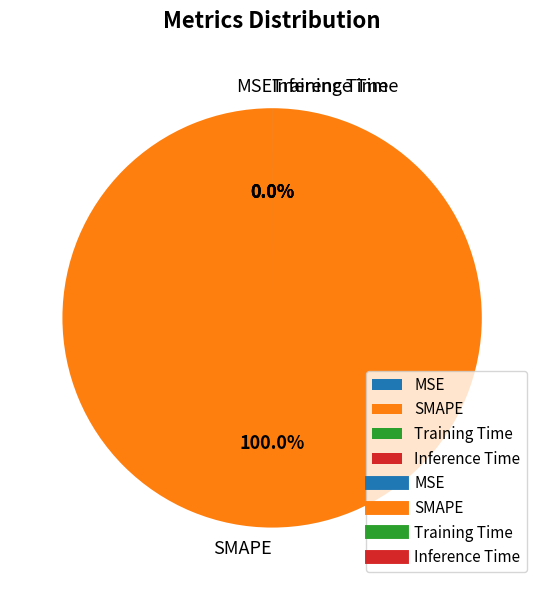

How many slices are in this pie chart?

4